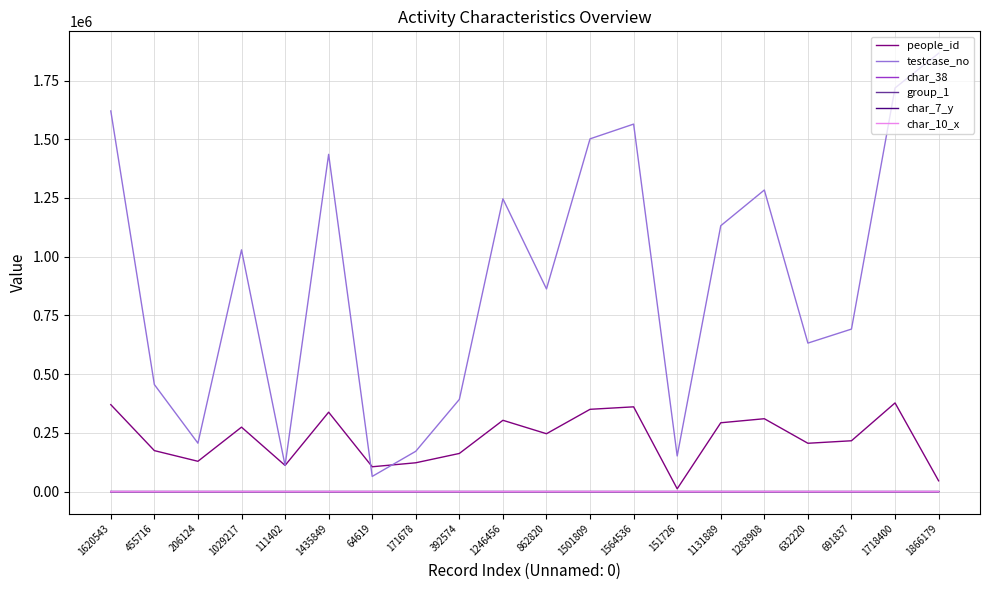

What is the highest value of the group_1 series?

2